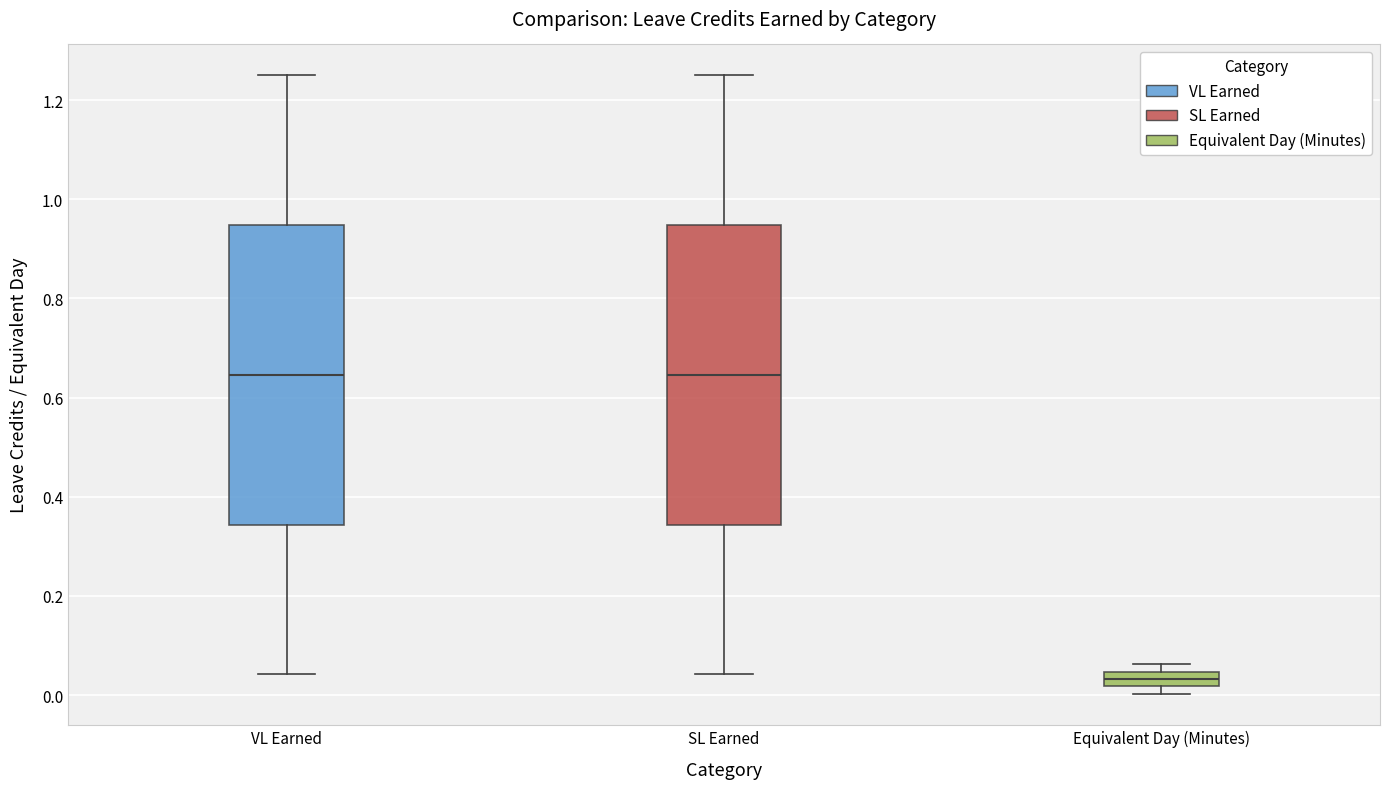

Where is the upper edge of the box for VL Earned on the y-axis? The values are not printed on the chart, so give them approximately, as read against the axis.

0.94